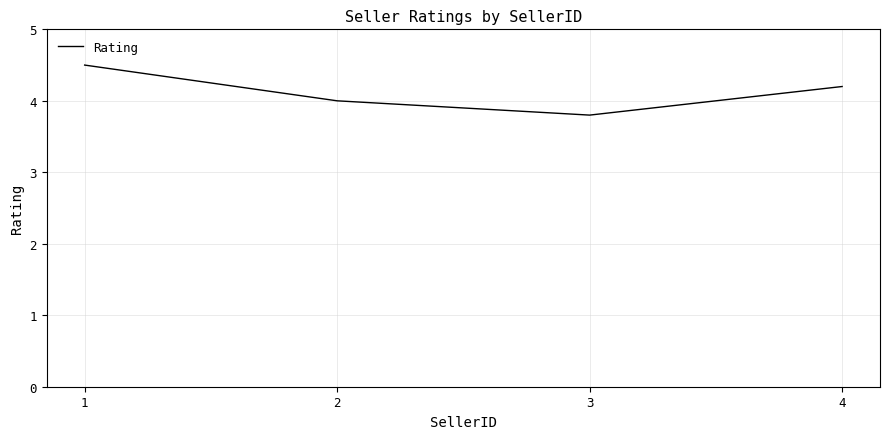

True or false: there are more than 2 points higher than both neighbors.

False